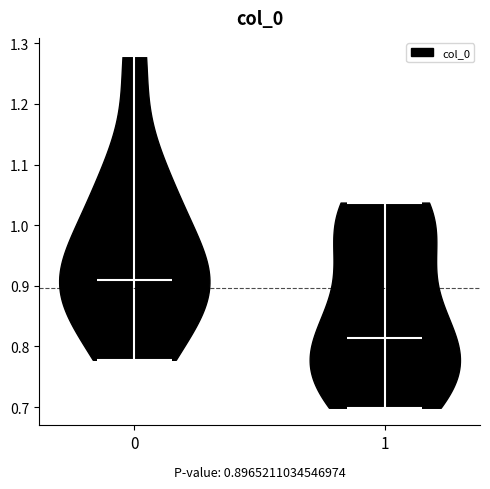

Which violin has the highest median line?

0